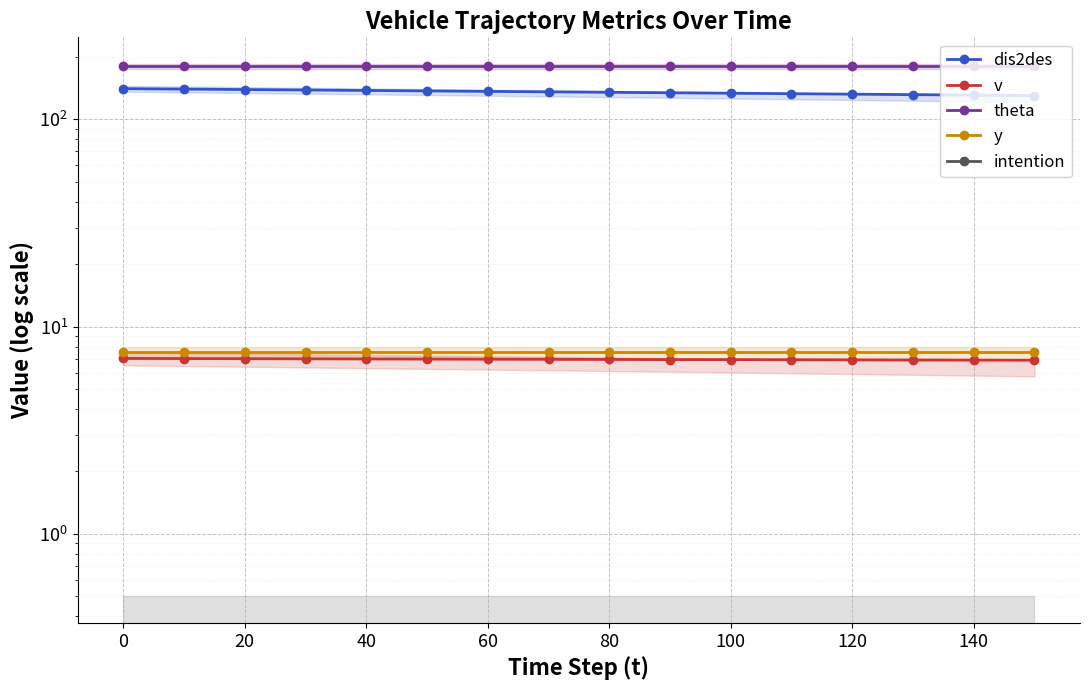

What is the average value of the theta series?

180.0